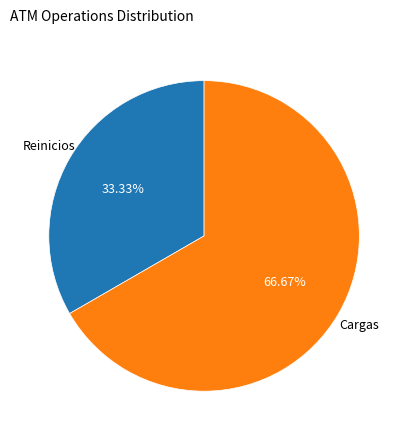

Does any single category account for the majority?

Yes